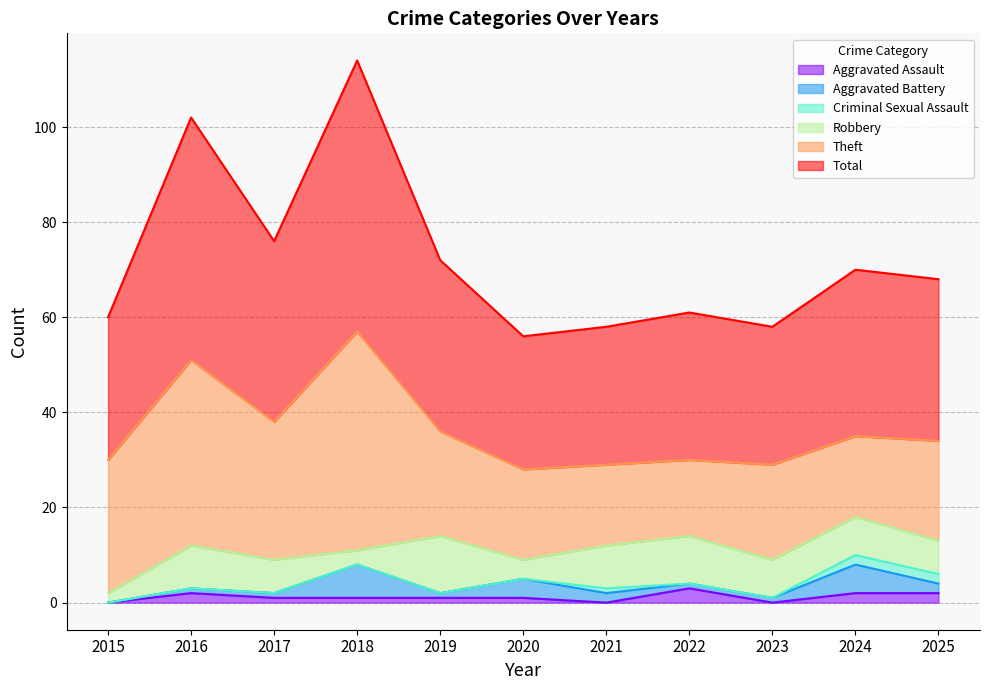

What is the greatest value displayed?

57